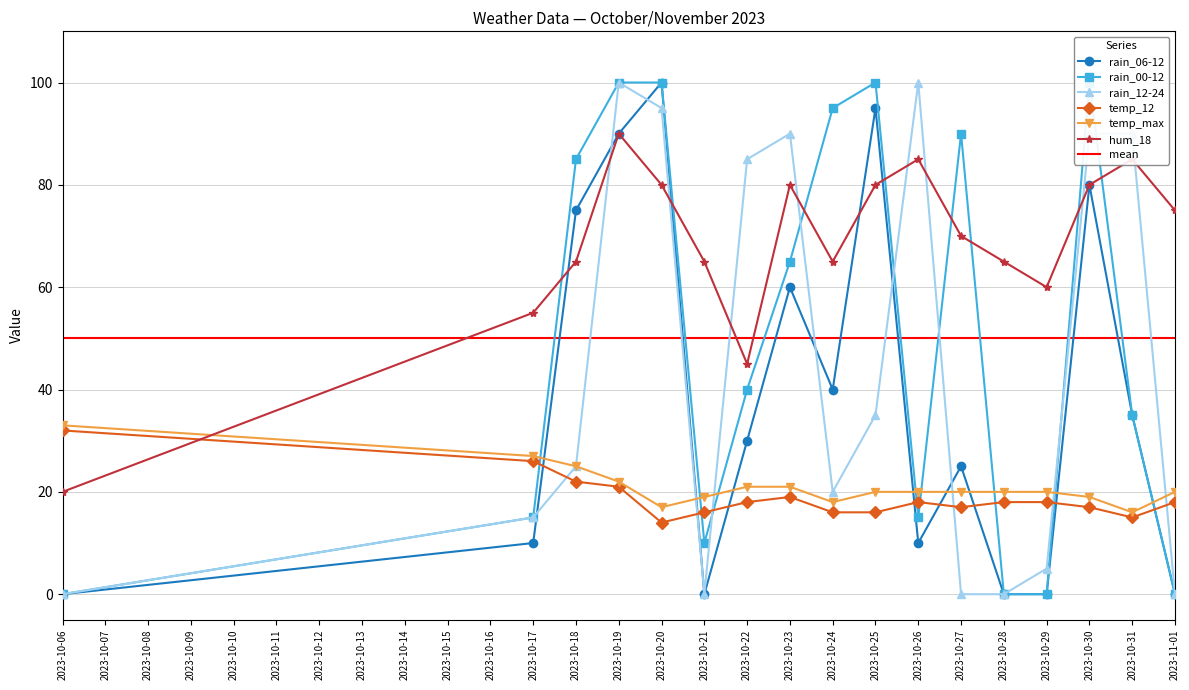

How many interior local peaks does the rain_06-12 series have?

5